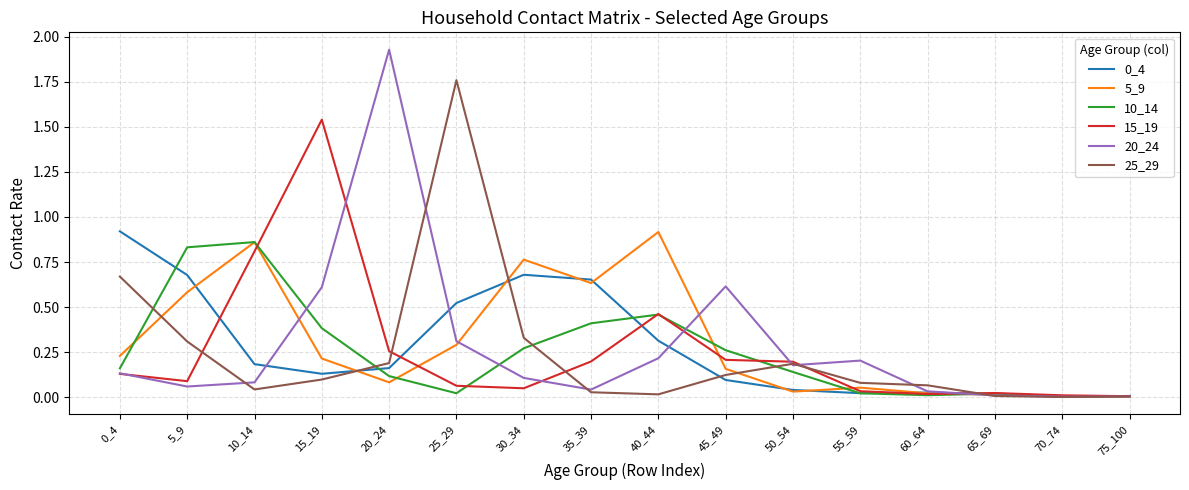

Does the chart display data point markers on the line(s)?

No